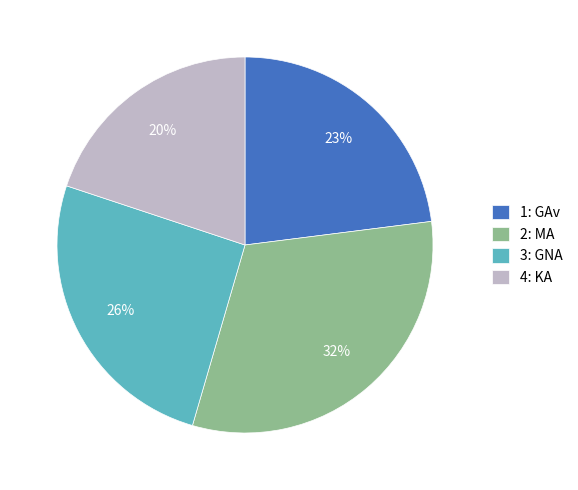

Is there a majority slice in this chart?

No